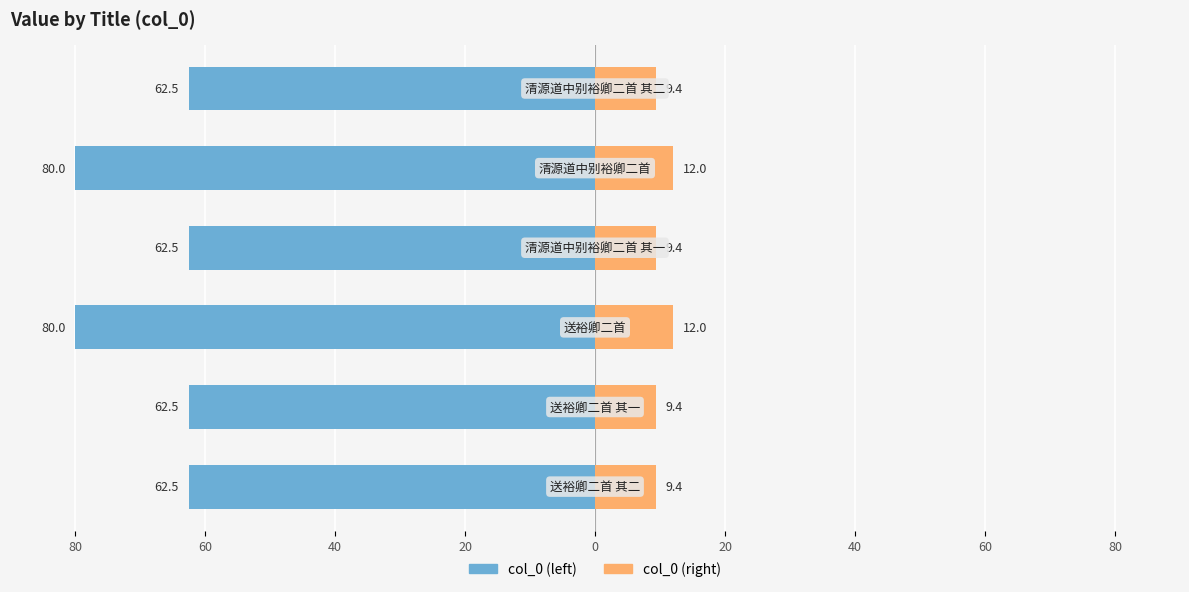

Does the chart contain stacked bars?

No